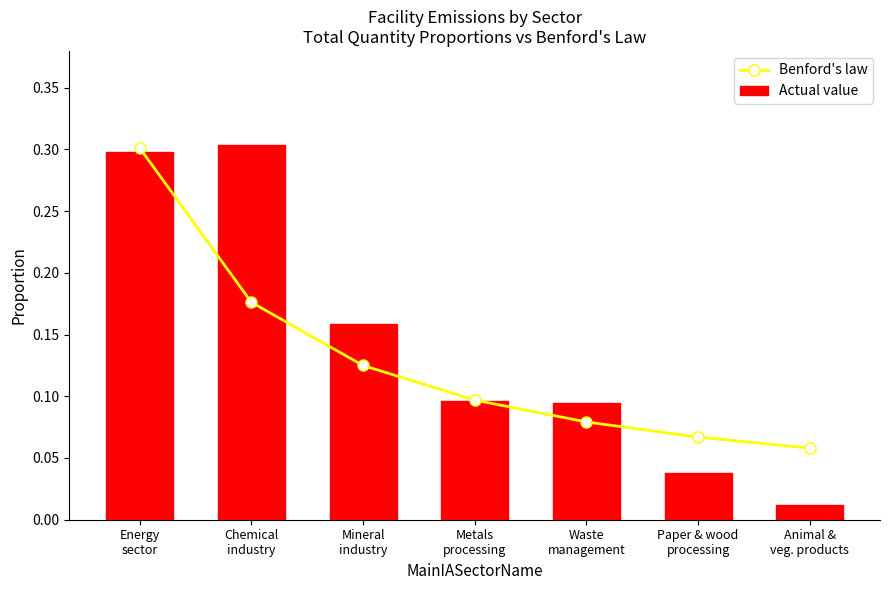

Is the value of Actual value at Energy
sector greater than the value of Benford's law at Energy
sector?

No